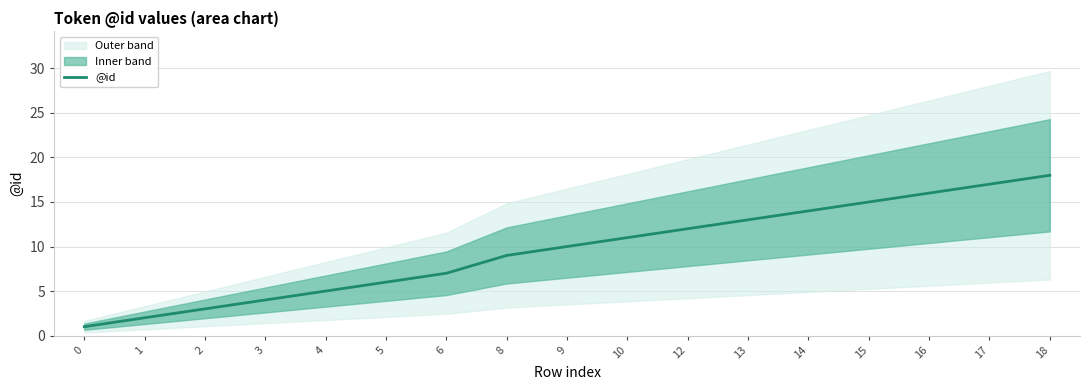

How many data points are less than 10?

8